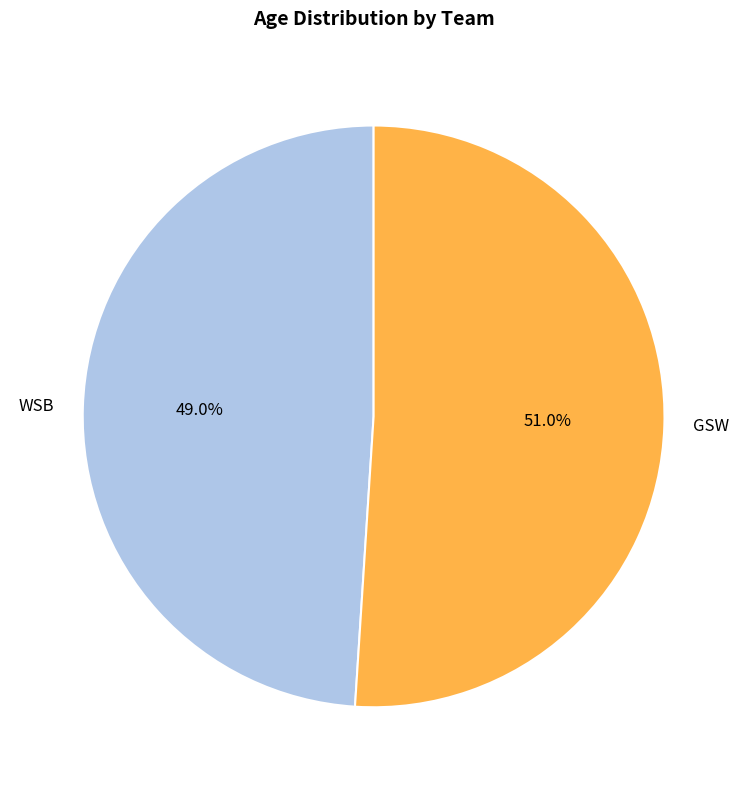

Which slice is the smallest?

WSB